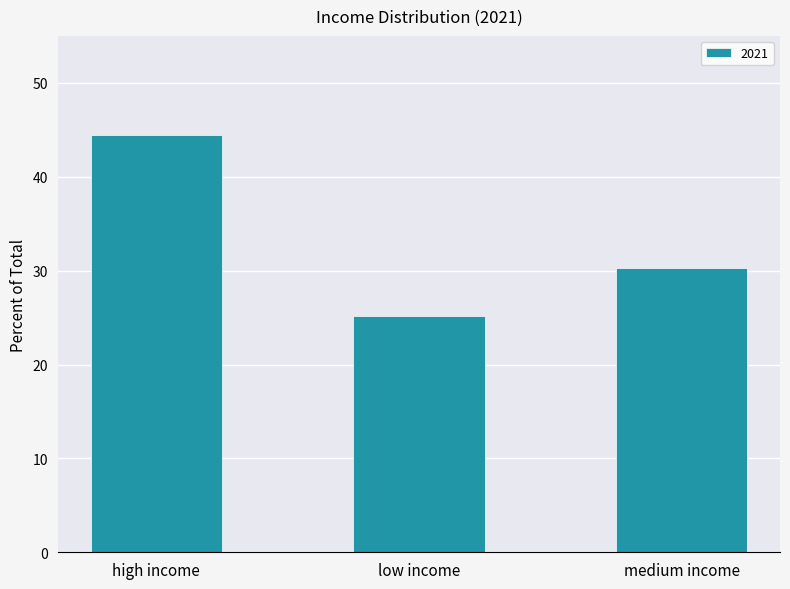

What is the change in value from low income to medium income?

+5.1